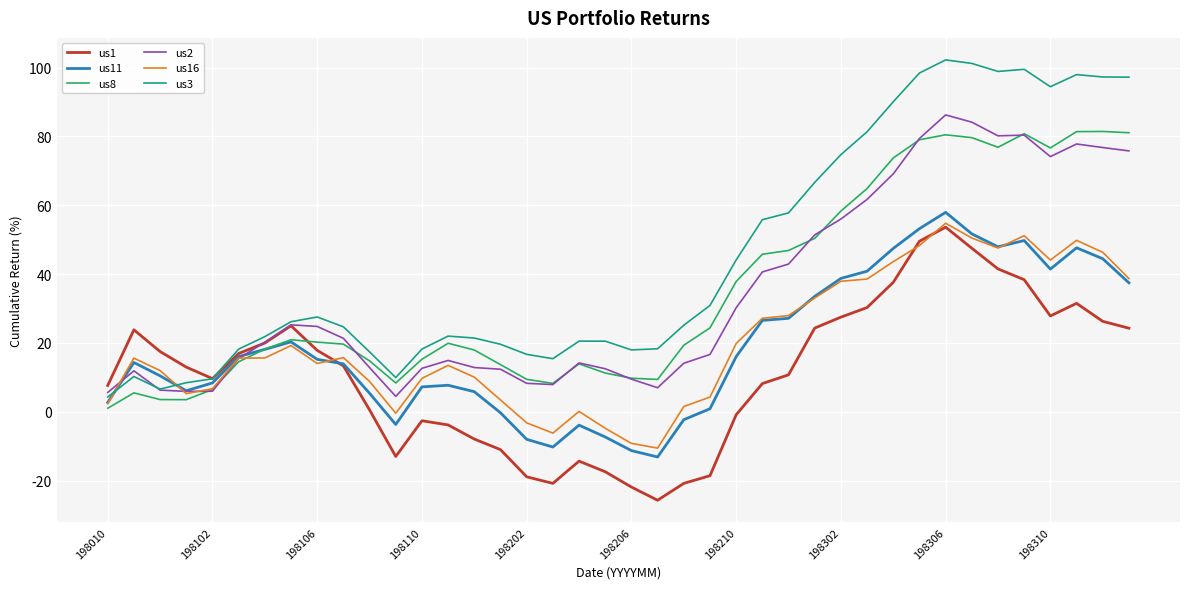

What is the difference between the second highest and minimum values in the us2 series?

79.7